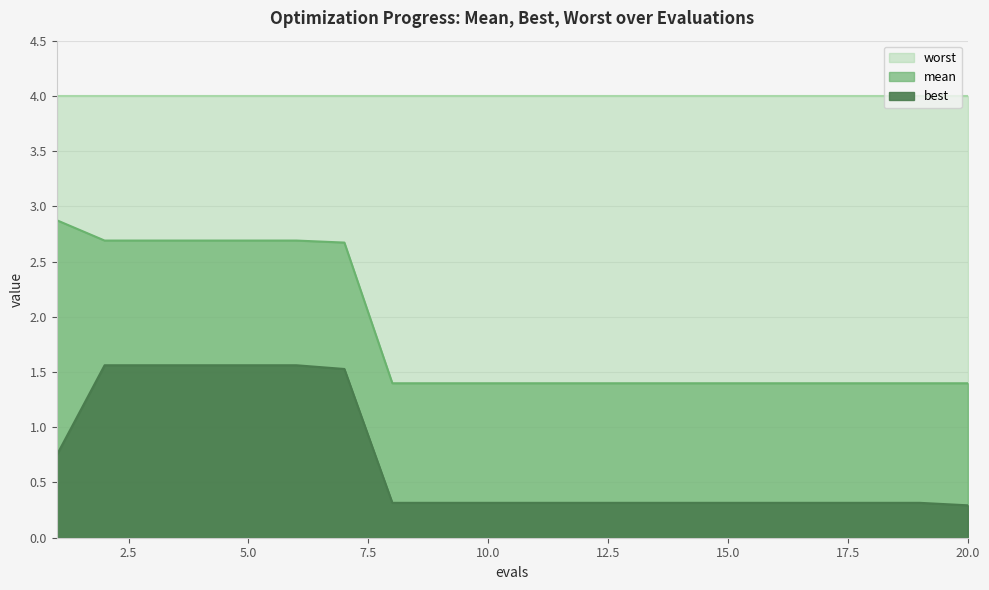

Which category has the highest value across all series?

1